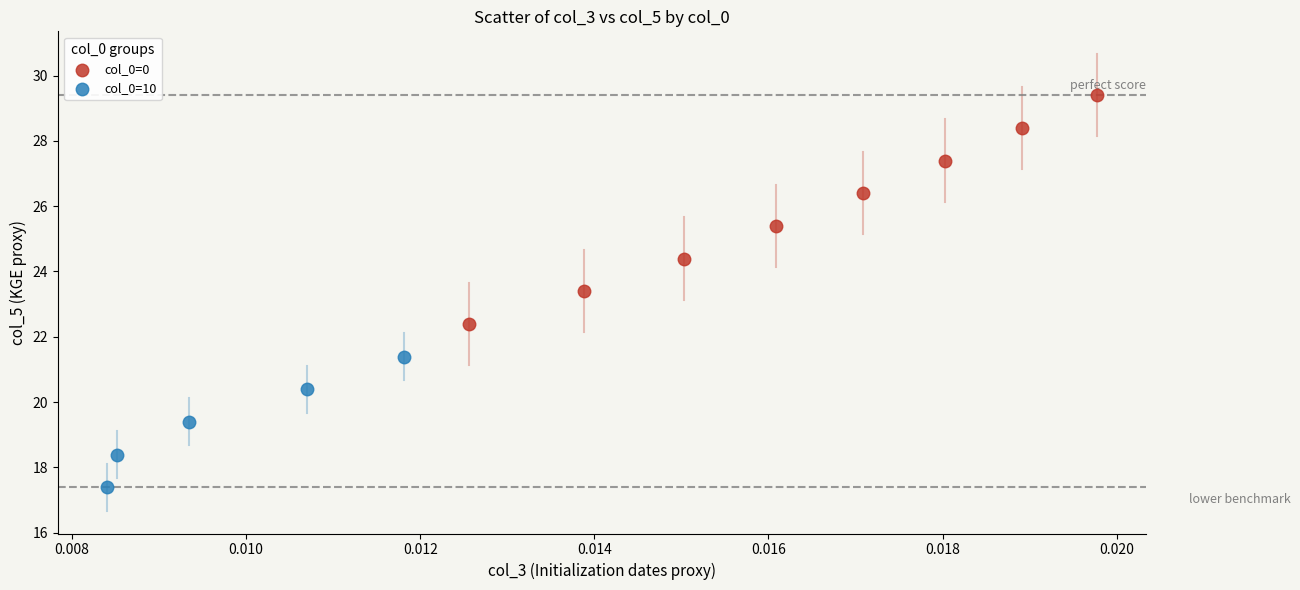

Which series contains the highest Y value?

col_0=0